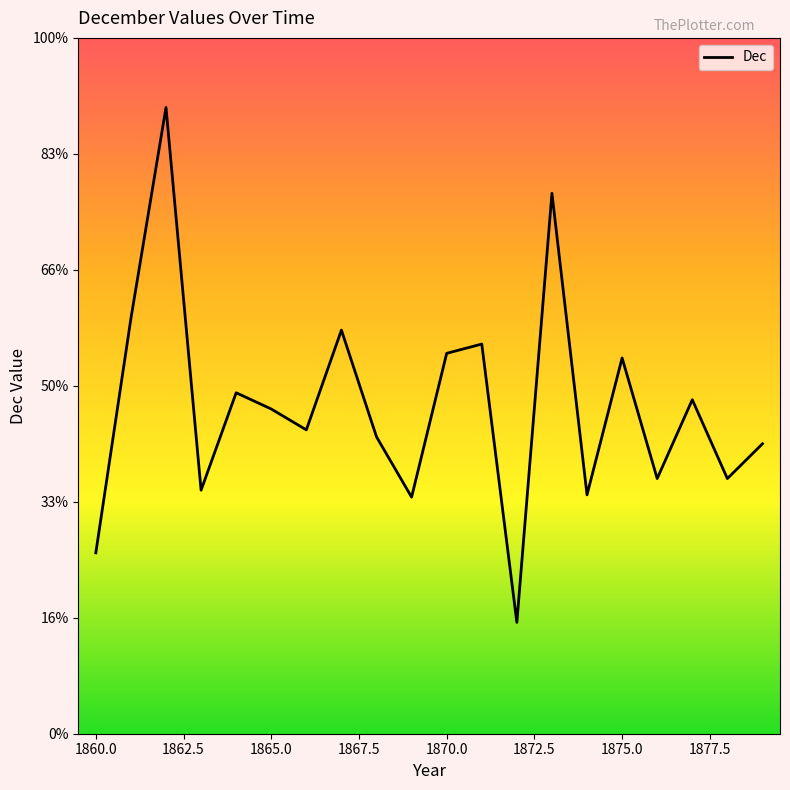

What is the average value?

1.4